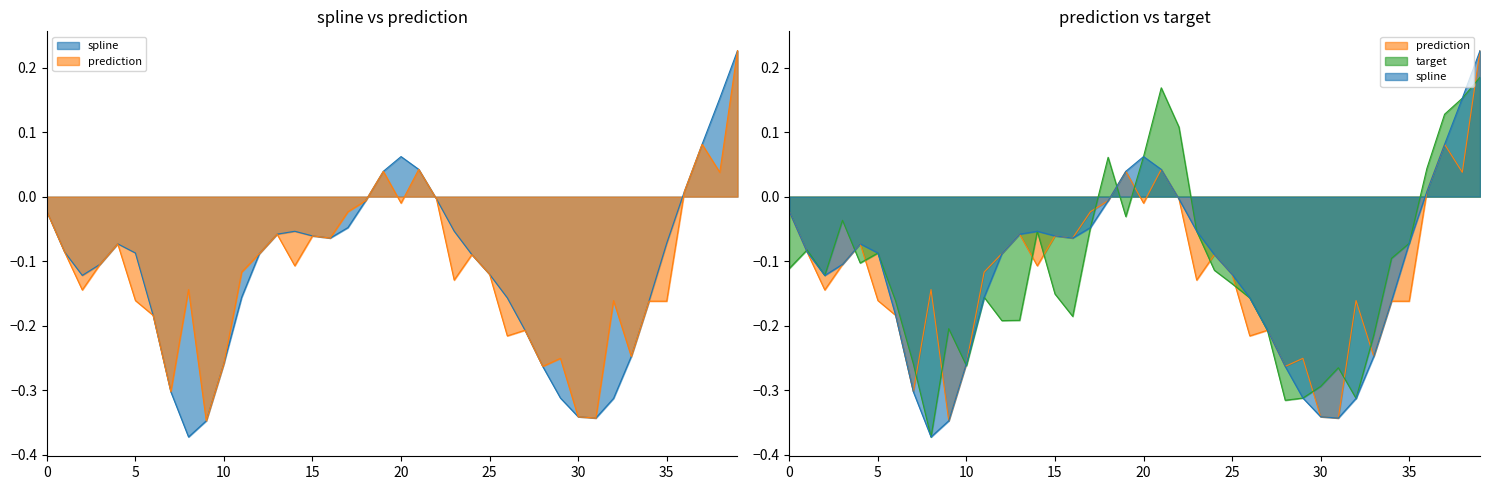

True or false: spline and prediction cross at least once.

False